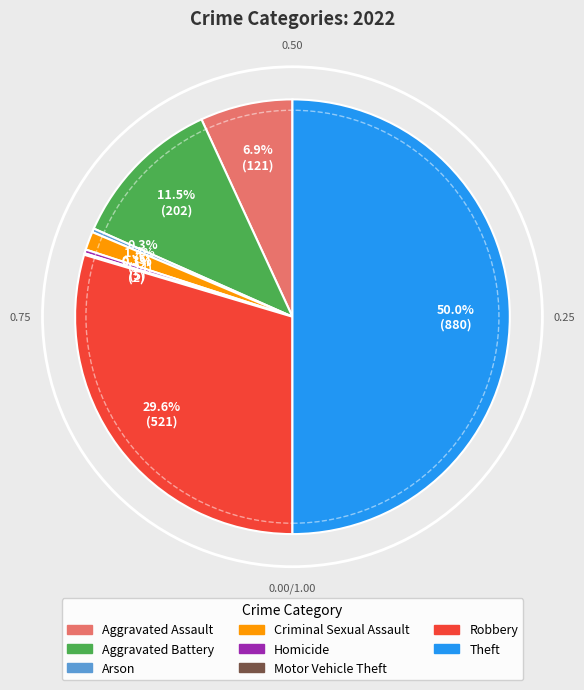

To the nearest percent, what is the combined percentage of Aggravated Battery and Criminal Sexual Assault?

13%